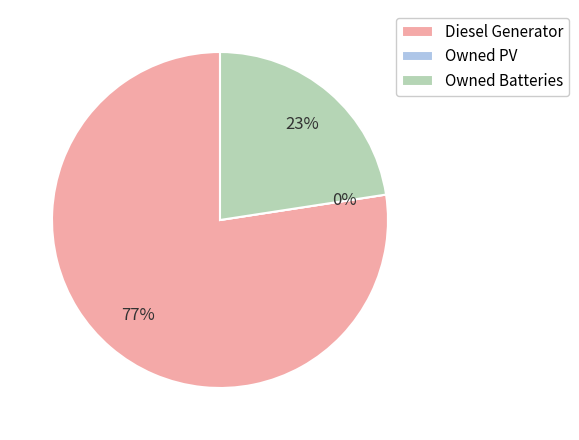

Rank the categories by value from highest to lowest.

Diesel Generator, Owned Batteries, Owned PV